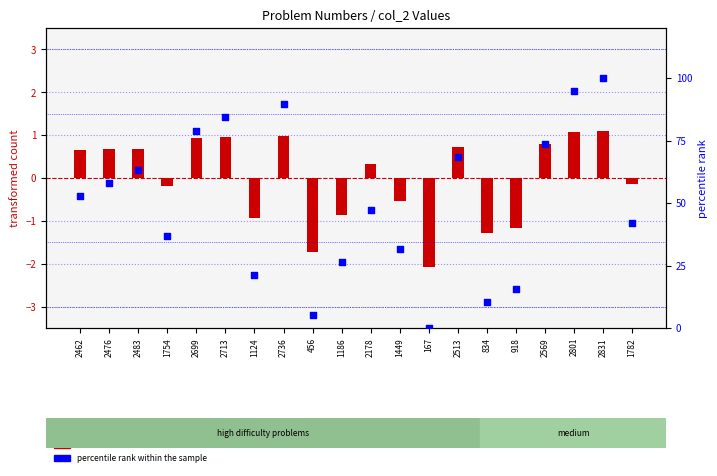

What are all the series names shown in the legend?

transformed count, percentile rank within the sample